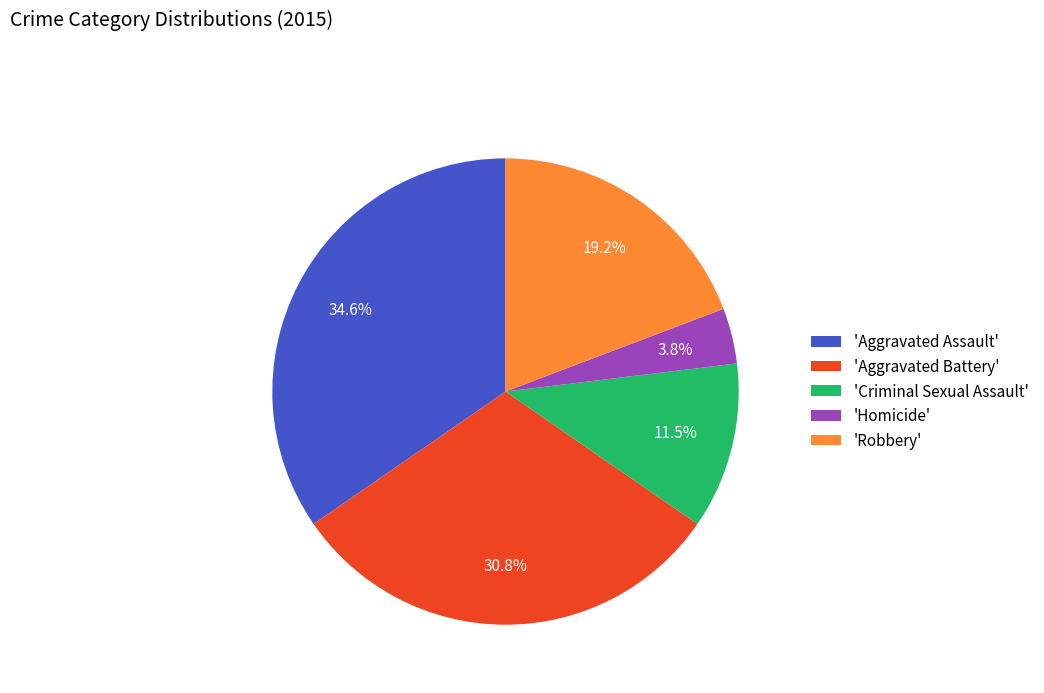

Does any single category account for the majority?

No